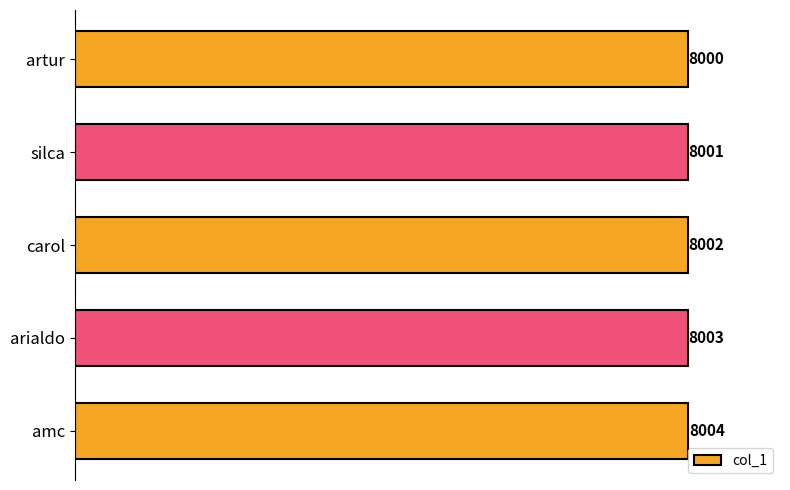

The value at carol is 8002. True or false?

True